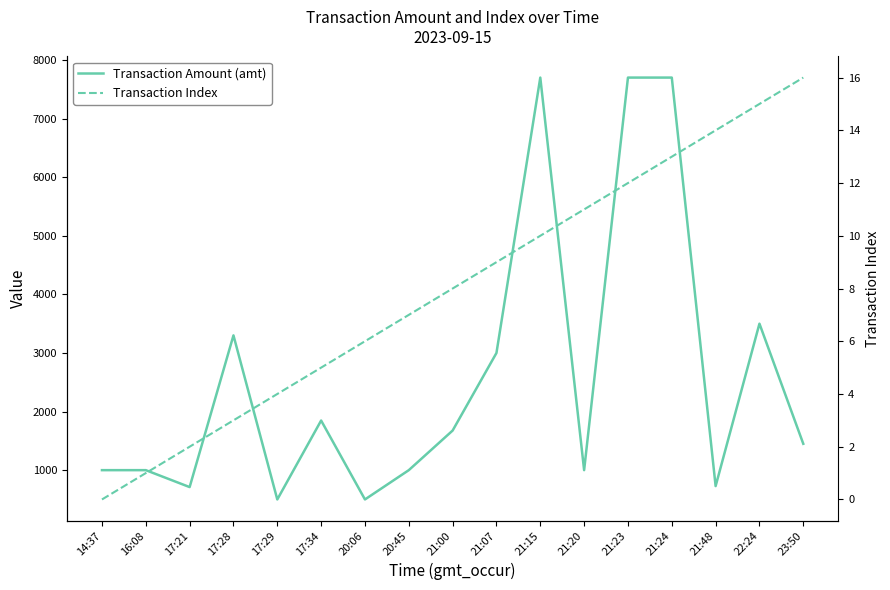

What is the label of the 14th point from the right?

17:28